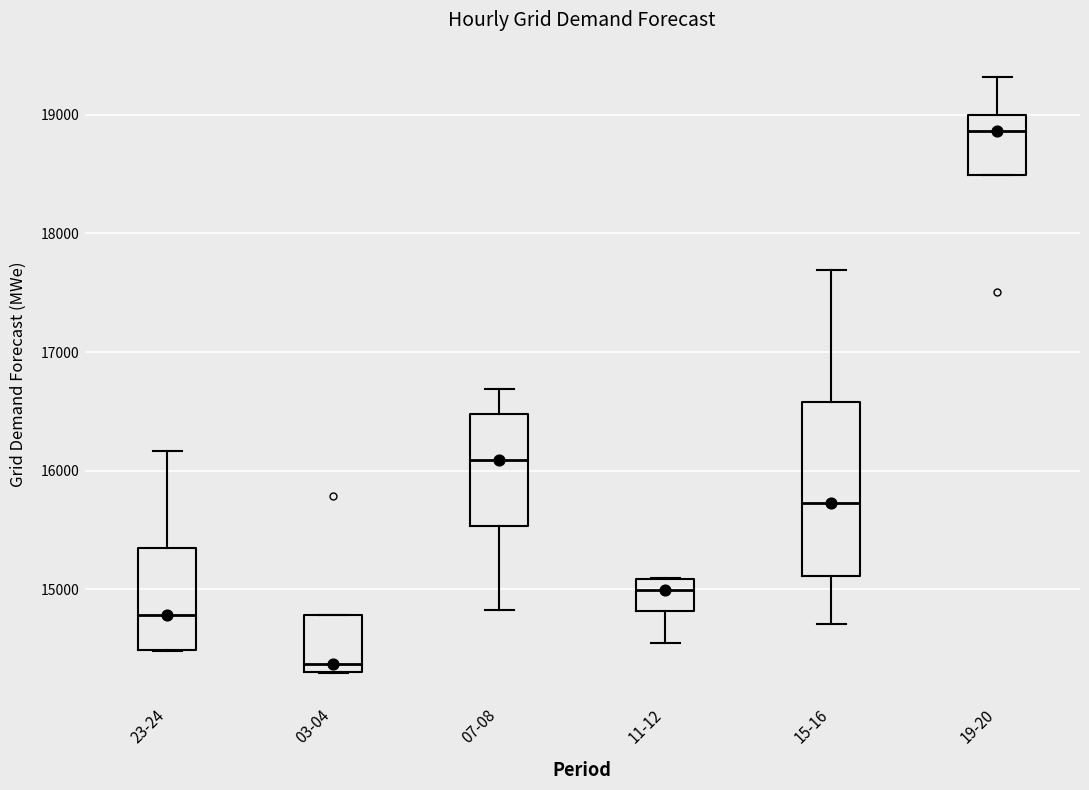

Reading left to right, transcribe this box plot: for each box, give where its median line is, the range the box spans, and where its two whiskers end, as read against the y-axis. The values are not printed on the chart, so give them approximately, as read against the axis.

23-24: median 14800, box 14500 to 15300, whiskers 14500 to 16200
03-04: median 14400, box 14300 to 14800, whiskers 14300 to 14800
07-08: median 16100, box 15500 to 16500, whiskers 14800 to 16700
11-12: median 15000, box 14800 to 15100, whiskers 14600 to 15100
15-16: median 15700, box 15100 to 16600, whiskers 14700 to 17700
19-20: median 18900, box 18500 to 19000, whiskers 18500 to 19300